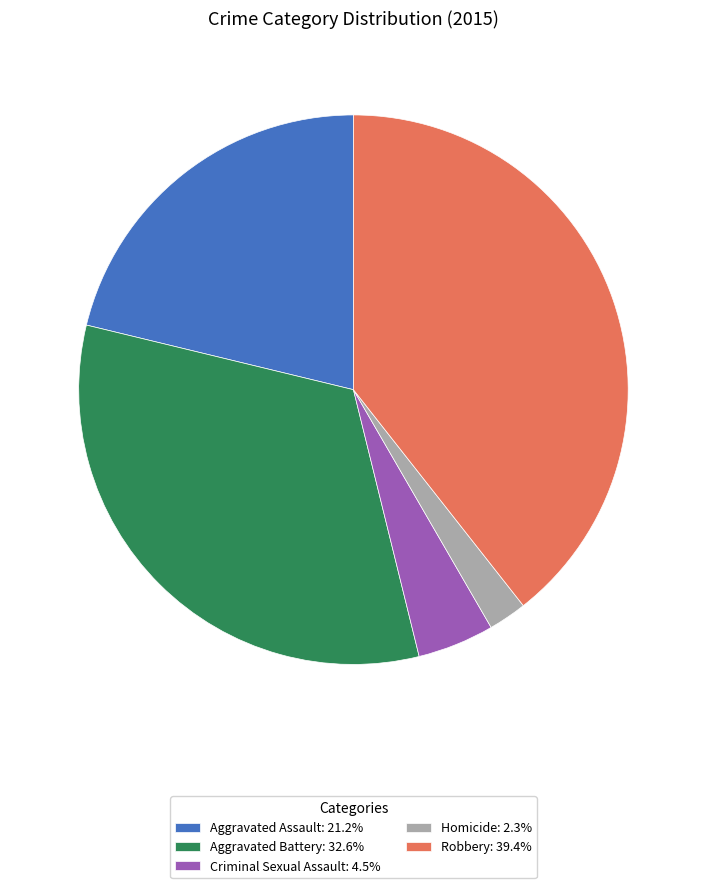

How many slices are in this pie chart?

5